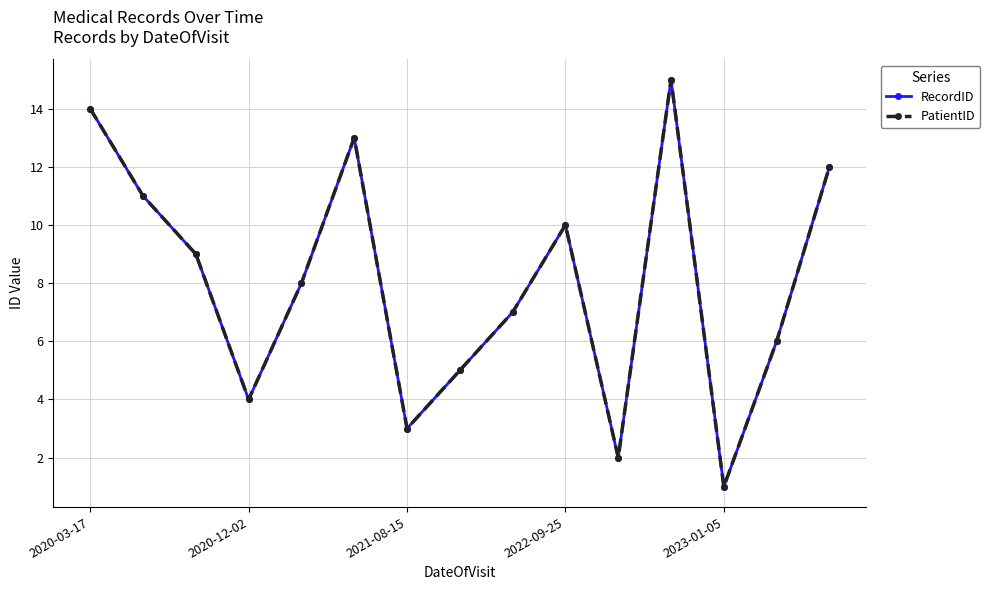

Does the chart have visible grid lines?

Yes